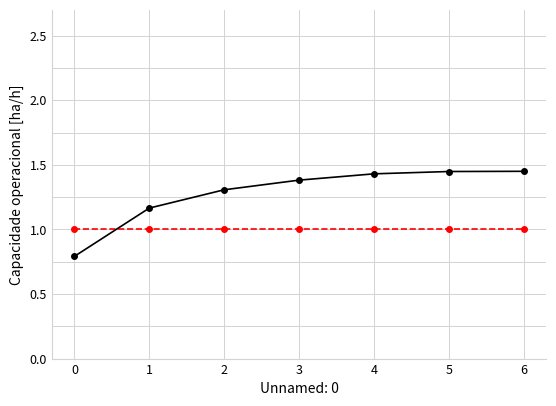

What is the total value across all series at 1?

2.2